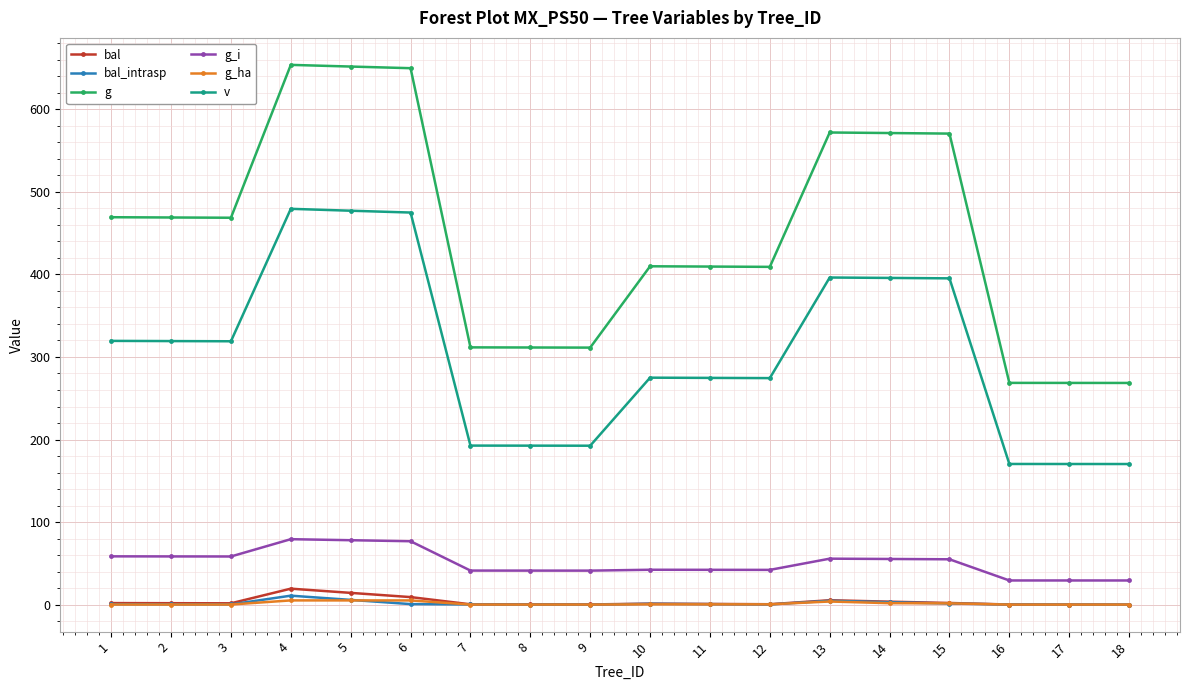

True or false: bal and v cross at least once.

False